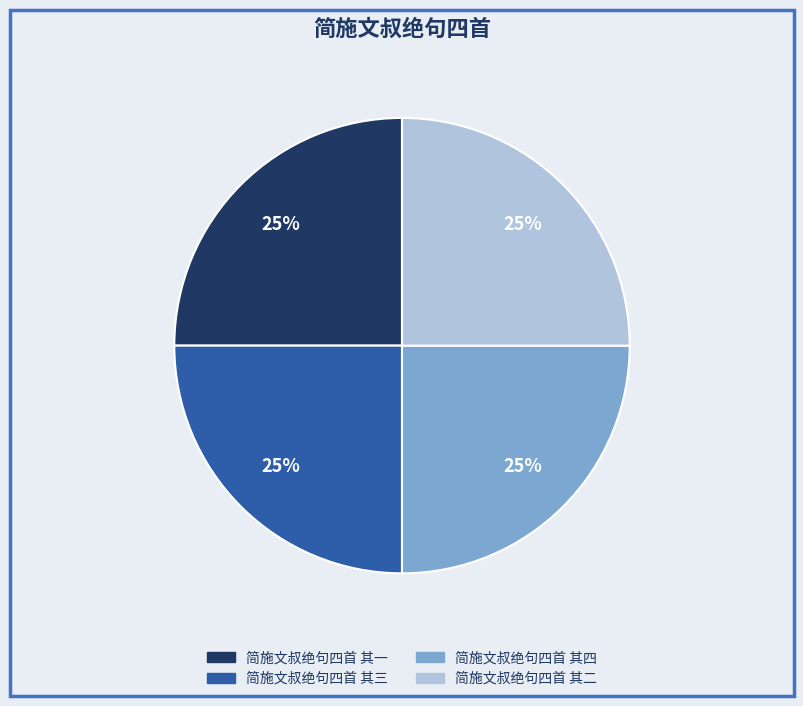

Approximately how many times larger is the value at 简施文叔绝句四首 其二 compared to 简施文叔绝句四首 其一?

1.0